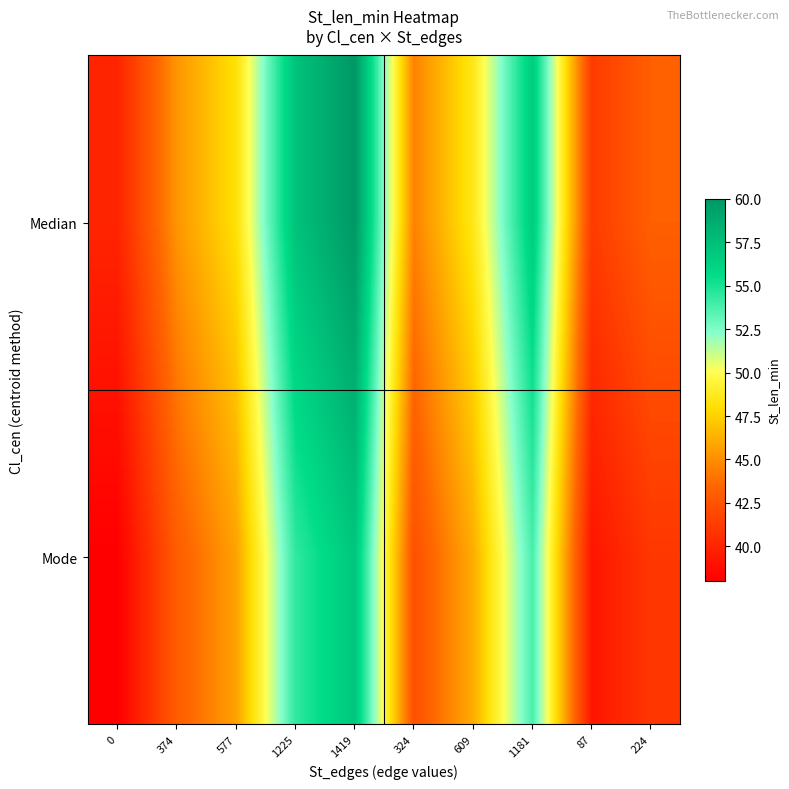

Which has a higher value, 87 or 324?

324